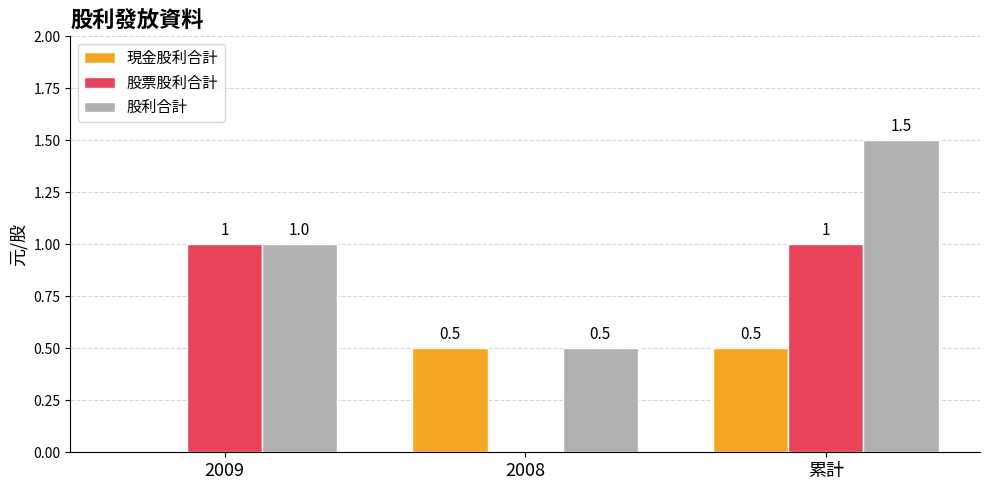

True or false: 股利合計 has a value of 1.6 at 2009.

False